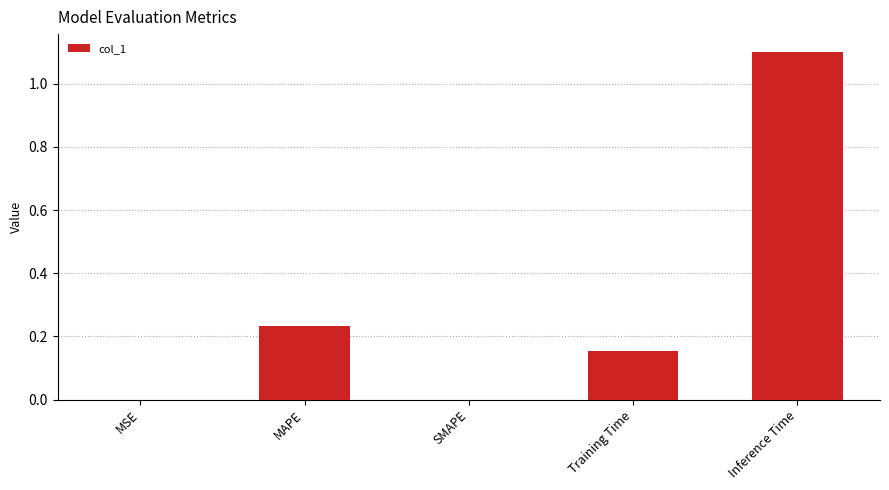

Is it true that the value at Training Time is 0.3?

False